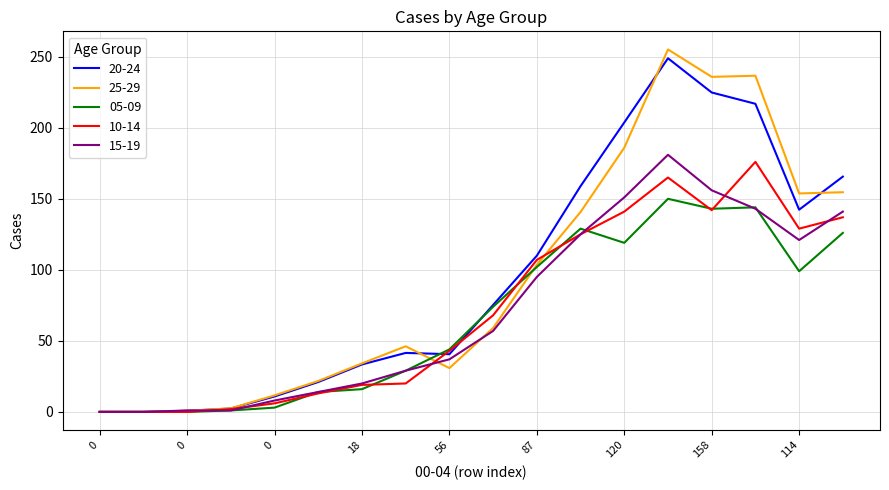

What is the maximum value shown in the chart?

255.1